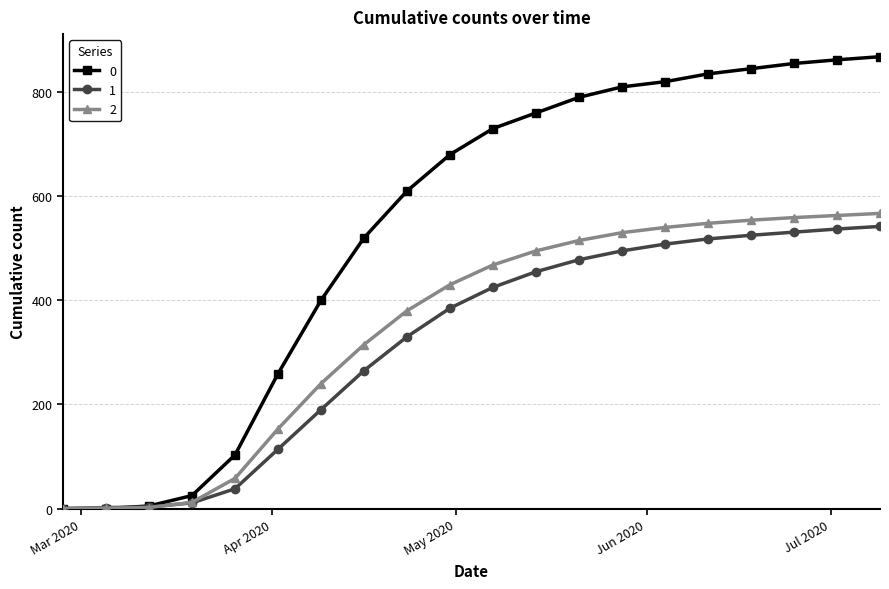

What is the maximum value shown in the chart?

868